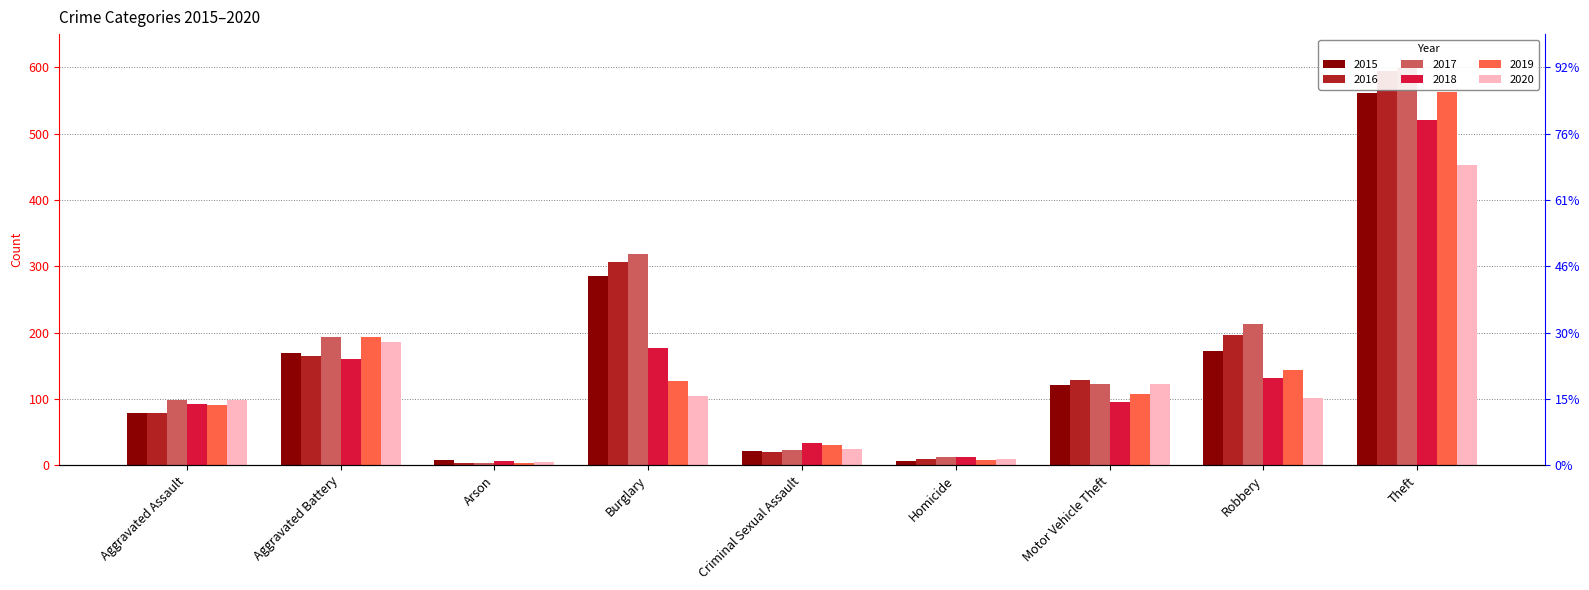

What are all the series names shown in the legend?

2015, 2016, 2017, 2018, 2019, 2020